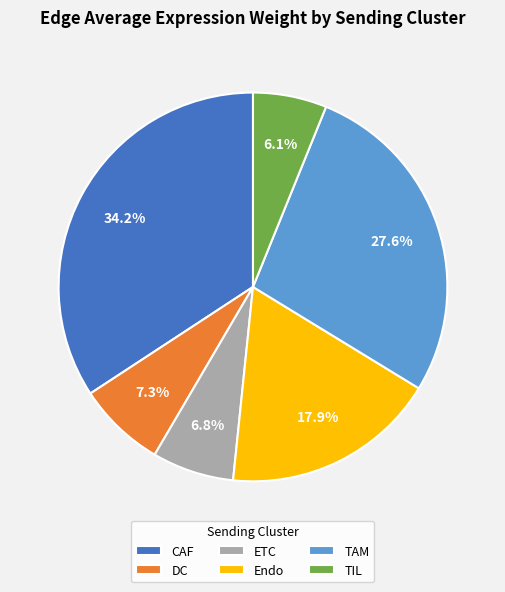

To the nearest percent, what portion does TAM represent?

28%